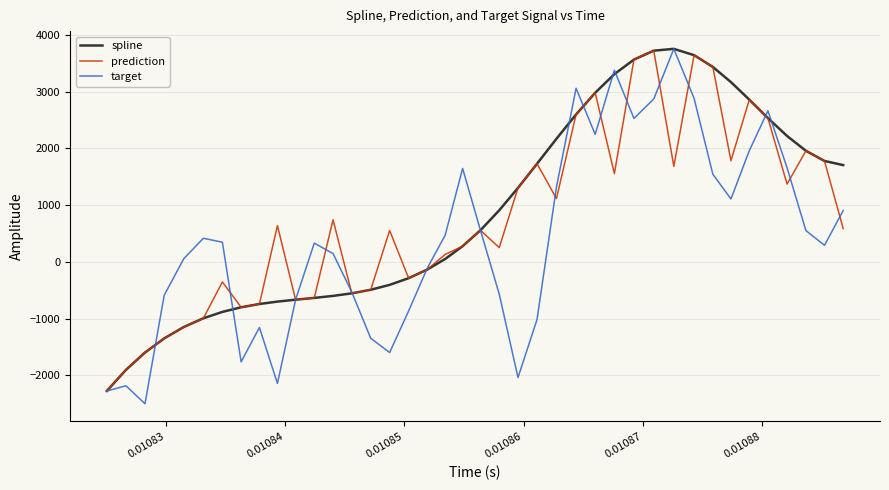

What is the minimum value shown in the chart?

-2501.6